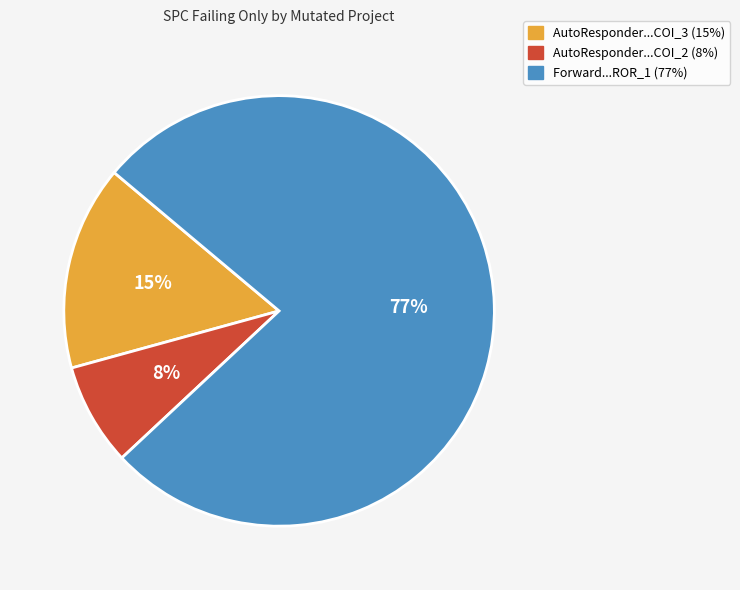

Is there a majority slice in this chart?

Yes